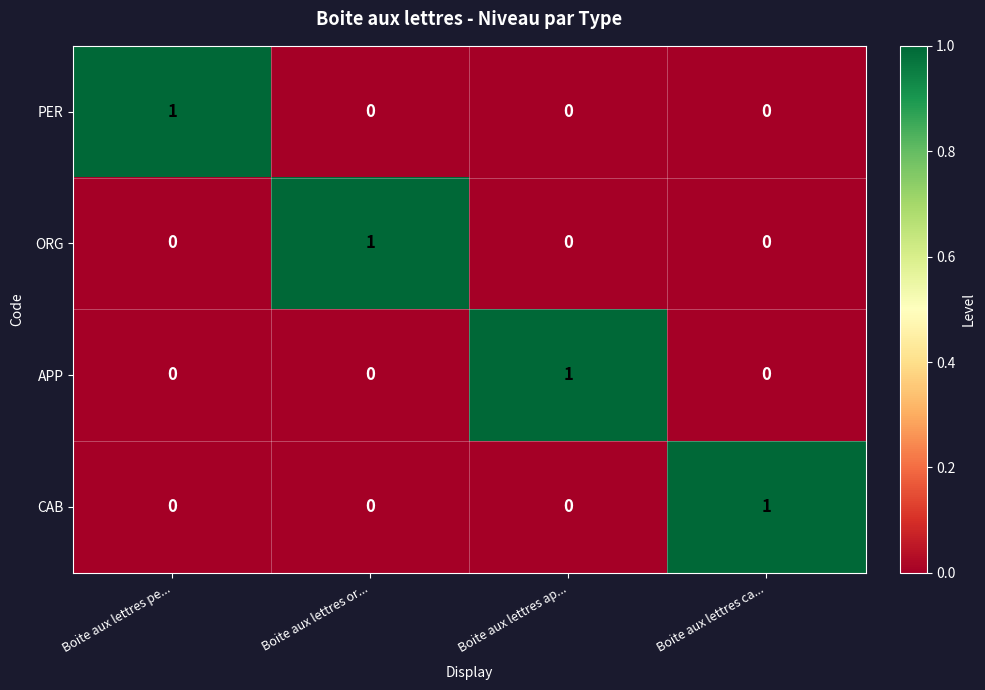

How many PER values are between 0 and 1?

4